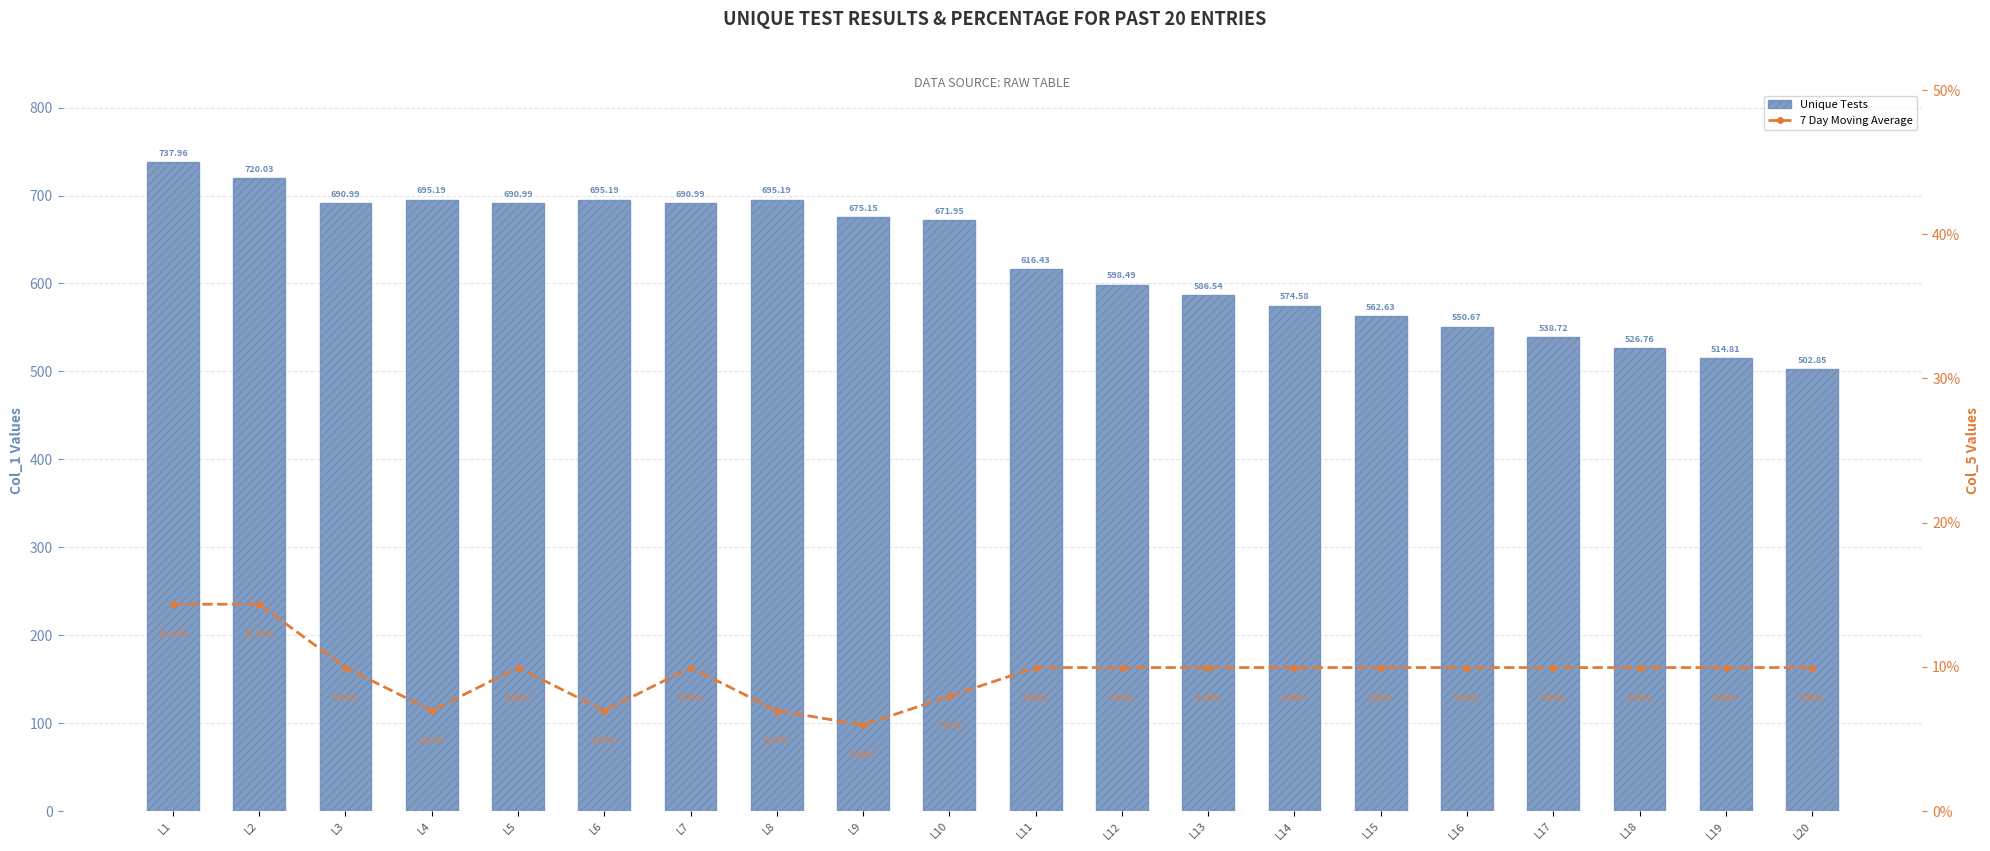

List the labels in order of Unique Tests value, smallest first.

L20, L19, L18, L17, L16, L15, L14, L13, L12, L11, L10, L9, L3, L5, L7, L4, L6, L8, L2, L1